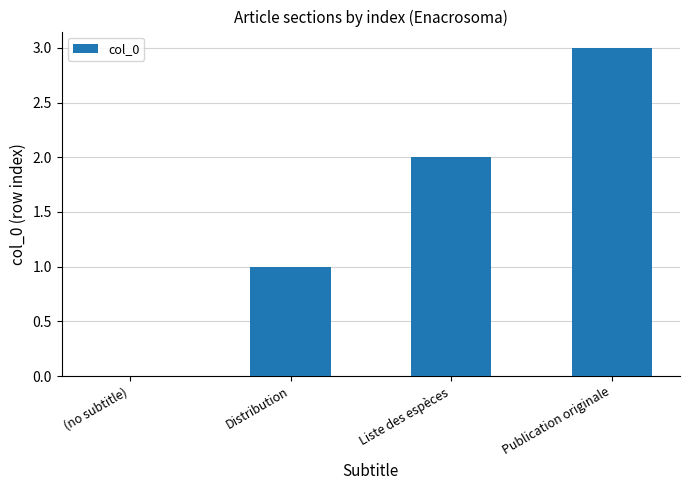

What is the change in value from Distribution to Publication originale?

+2